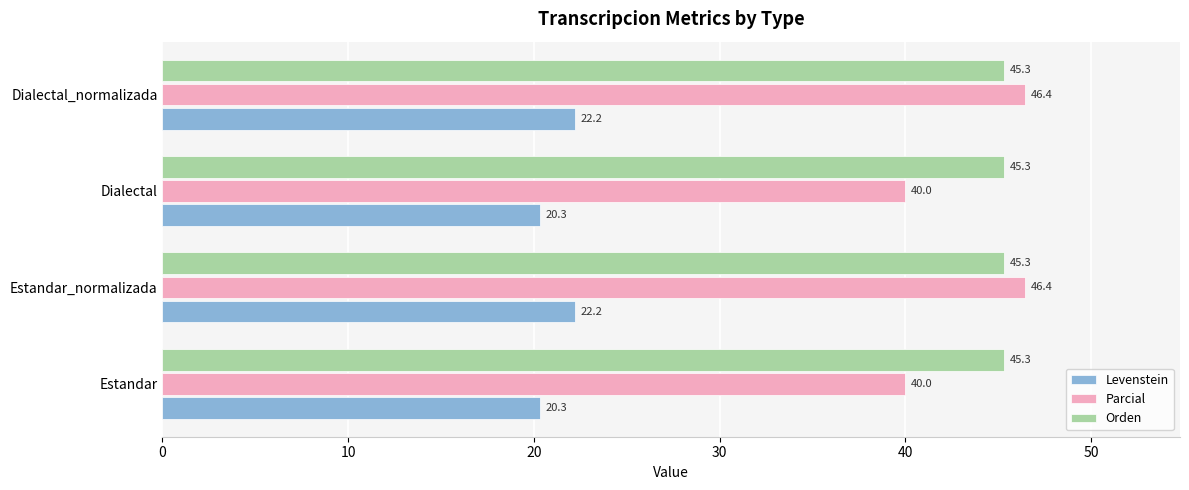

Read the Parcial value at Dialectal.

40.0